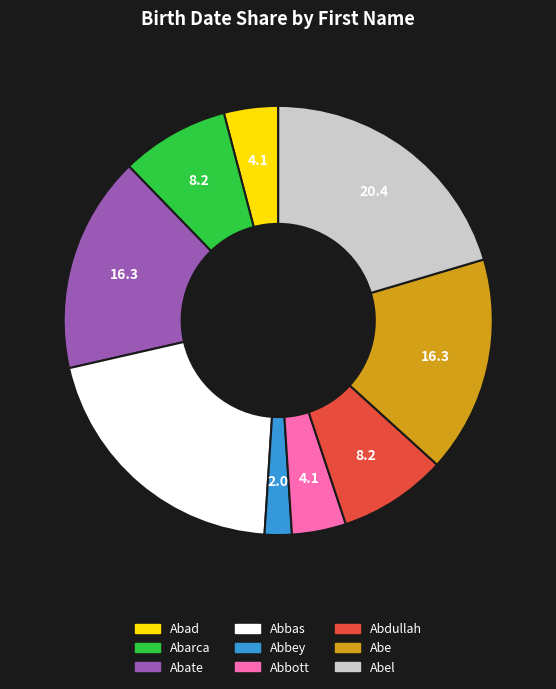

Does any single category account for the majority?

No